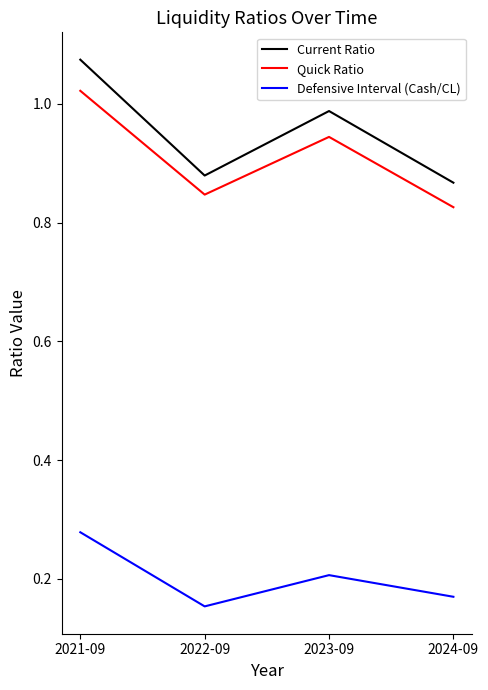

In Quick Ratio, how many points are higher than both neighbors (excluding endpoints)?

1